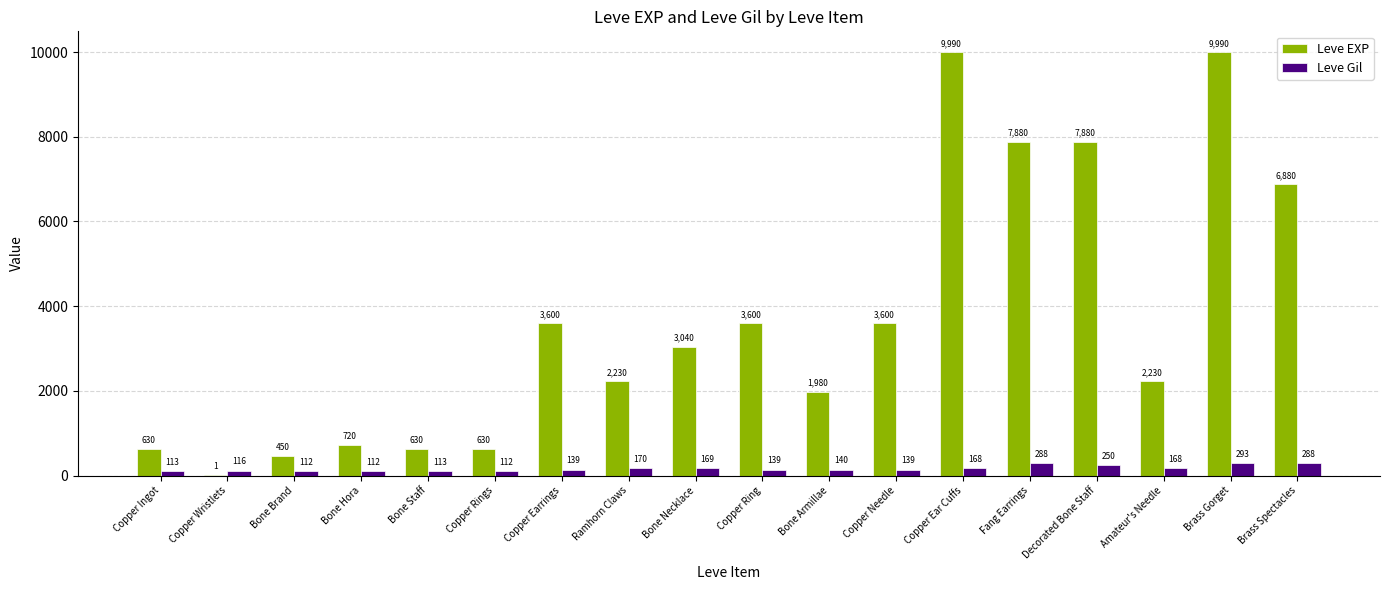

What is the difference between the Leve EXP values at Copper Wristlets and Brass Gorget?

9989